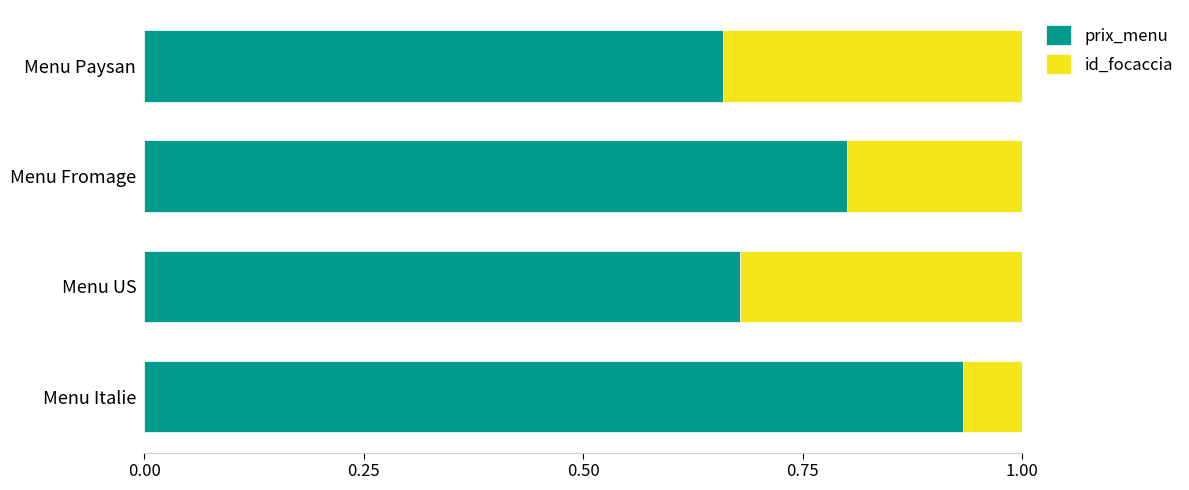

Is it true that prix_menu equals 0.3 at Menu Fromage?

False